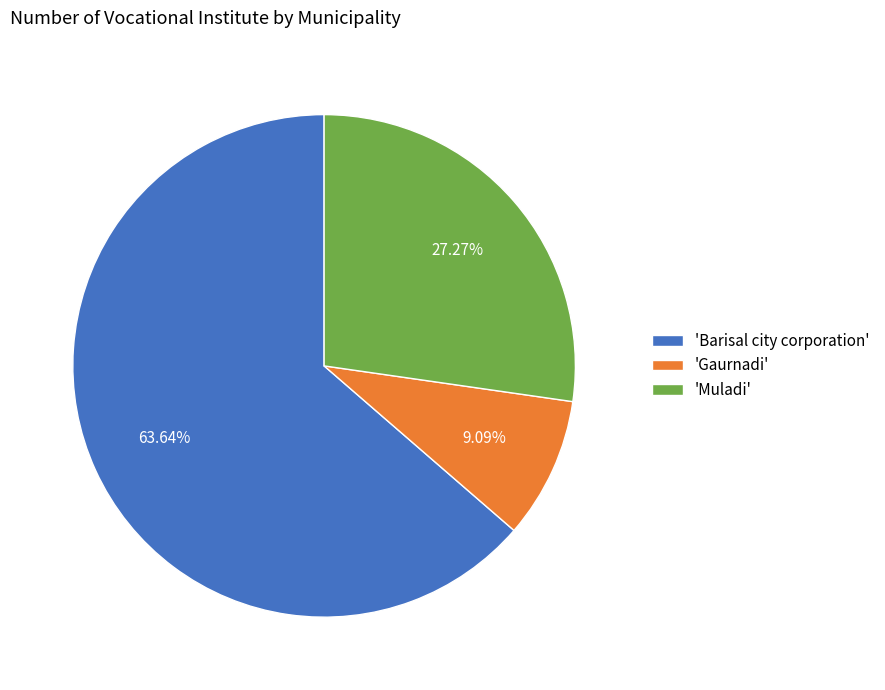

Does 'Gaurnadi' represent more than half of the total?

No